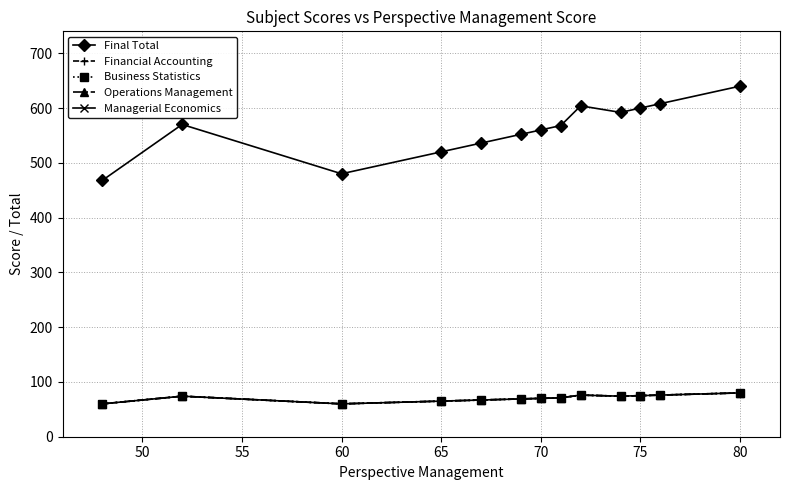

Reading left to right, list all the values displayed in this chart.

Final Total: 468	570	480	520	536	552	560	568	604	592	600	608	640
Financial Accounting: 60	74	60	65	67	69	70	71	76	74	75	76	80
Business Statistics: 60	74	60	65	67	69	70	71	76	74	75	76	80
Operations Management: 60	74	60	65	67	69	70	71	76	74	75	76	80
Managerial Economics: 60	74	60	65	67	69	70	71	76	74	75	76	80